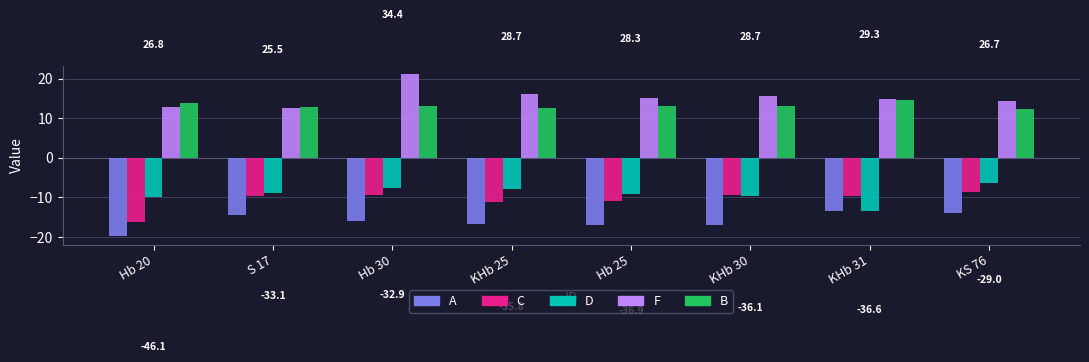

What is the difference between the A values at KS 76 and KHb 31?

0.5